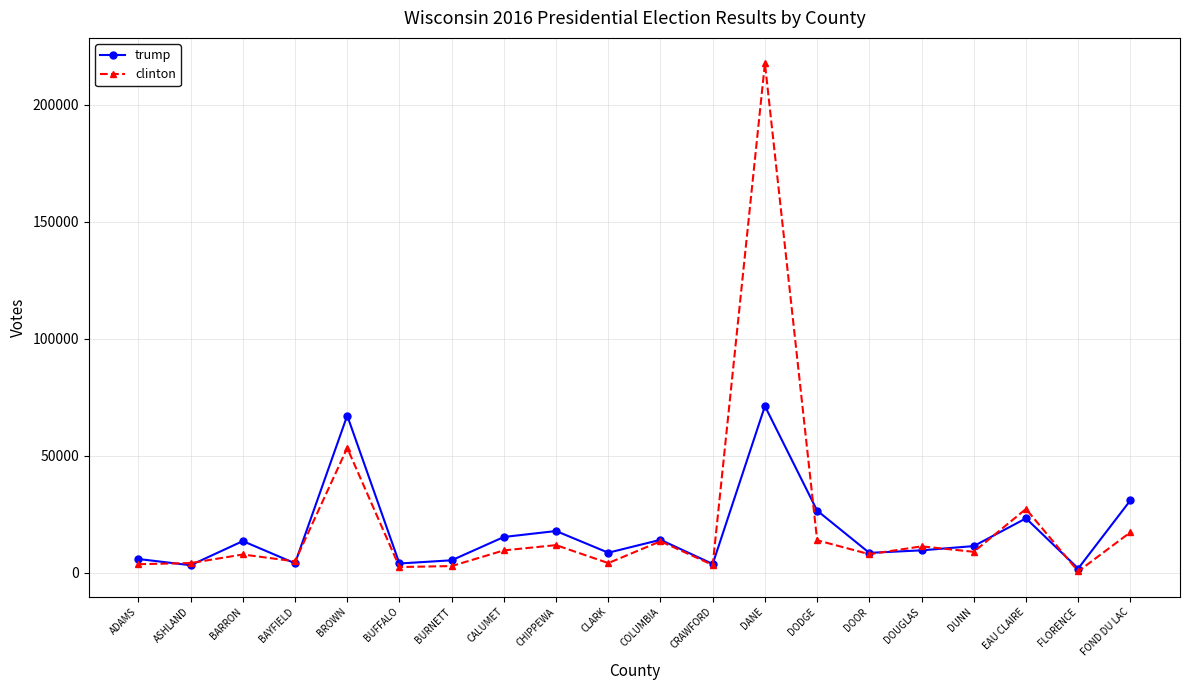

True or false: trump has more than 0 points higher than both neighbors.

True